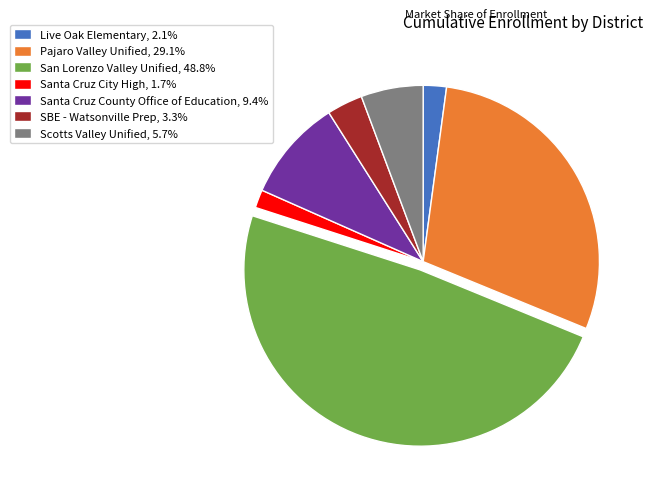

Is there any slice that represents more than half of the pie?

No